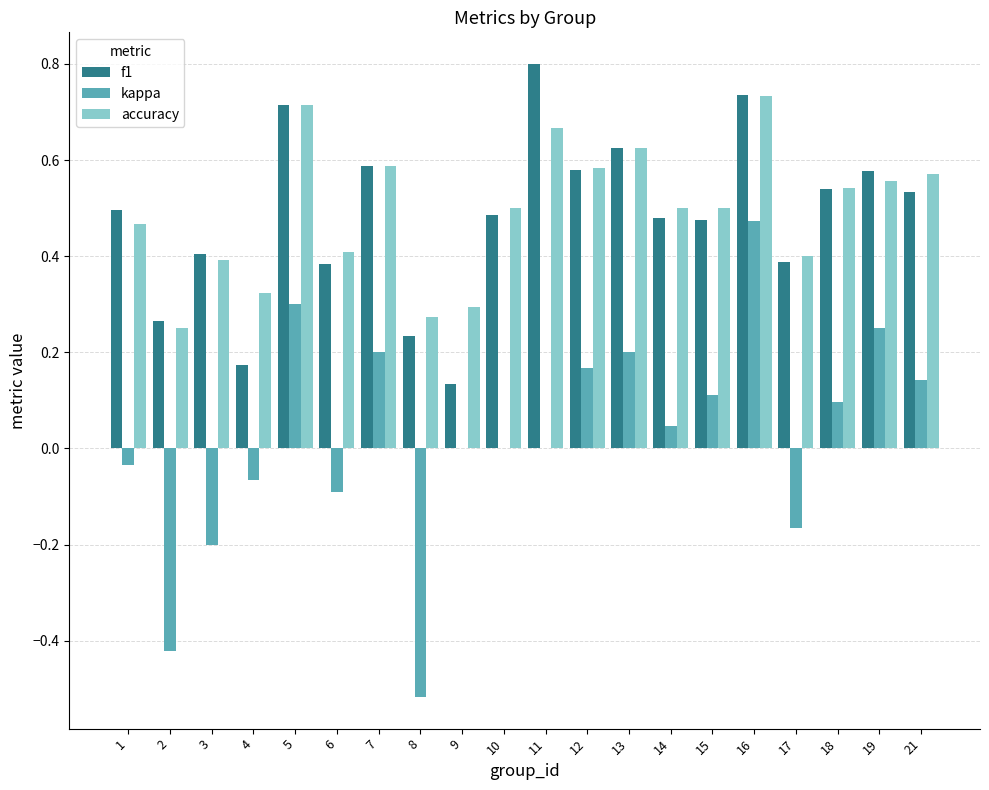

Is the value of kappa at 10 greater than the value of f1 at 14?

No